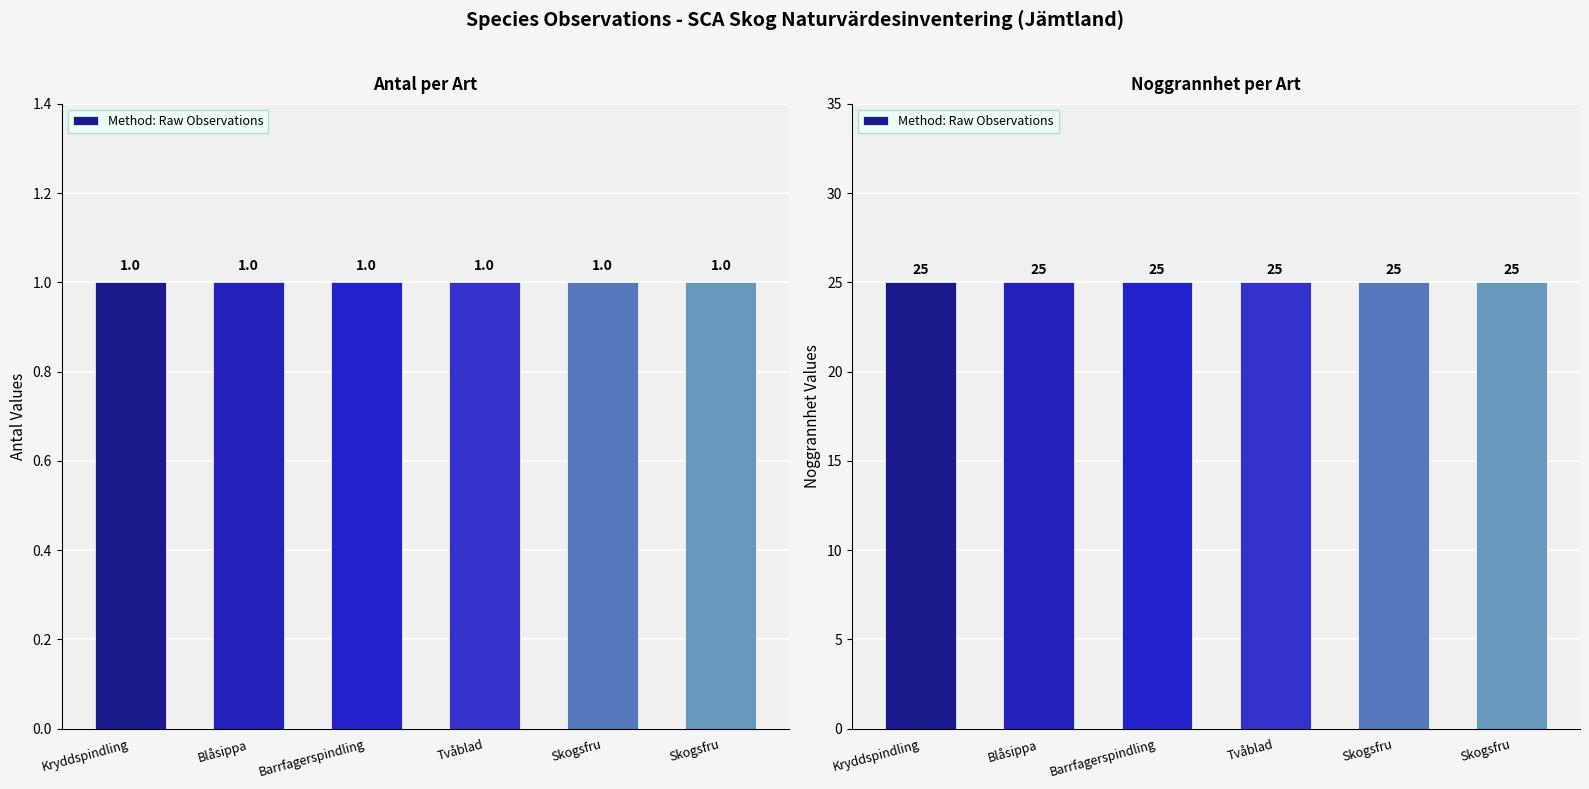

Does the chart contain stacked bars?

No